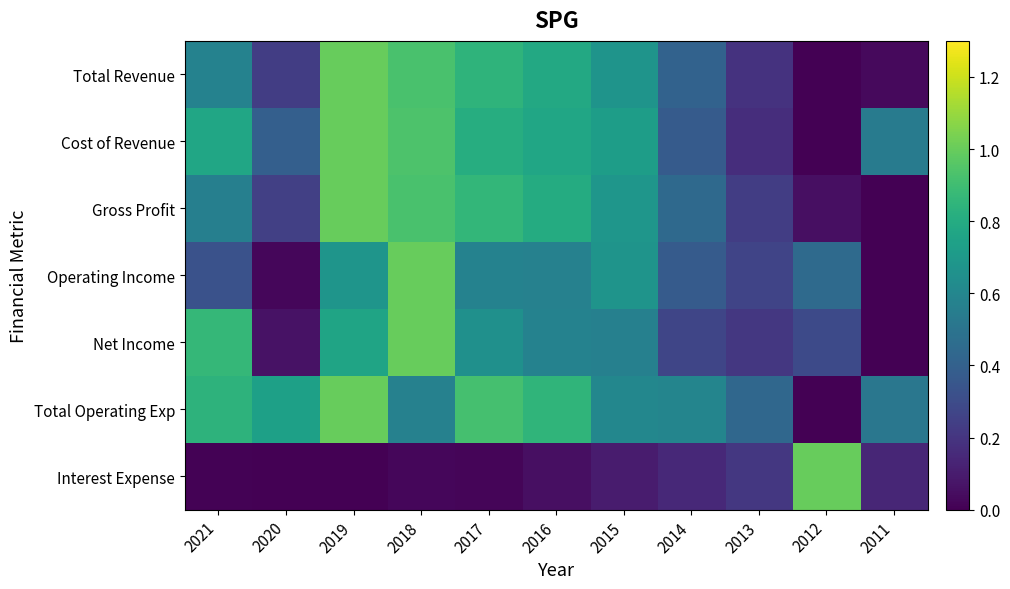

What is the total value across all series at 2016?

4.4